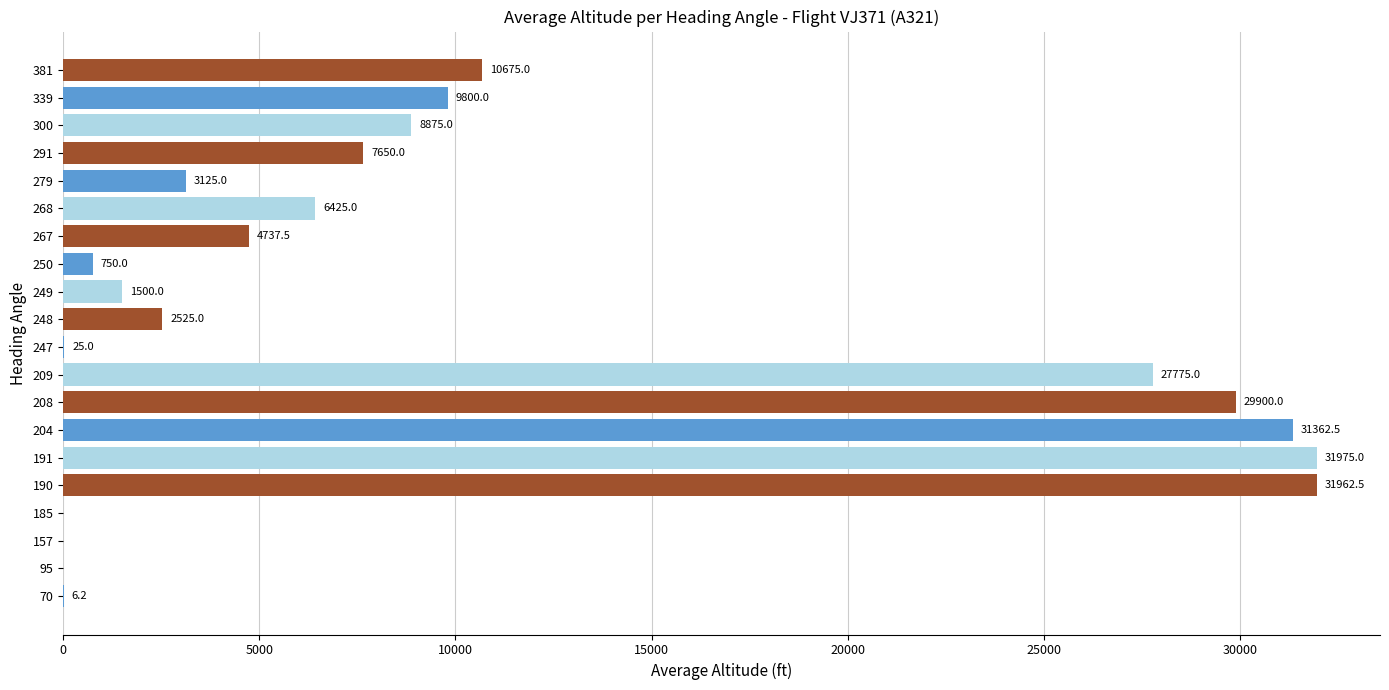

Is it true that the value at 208 is 40851.7?

False